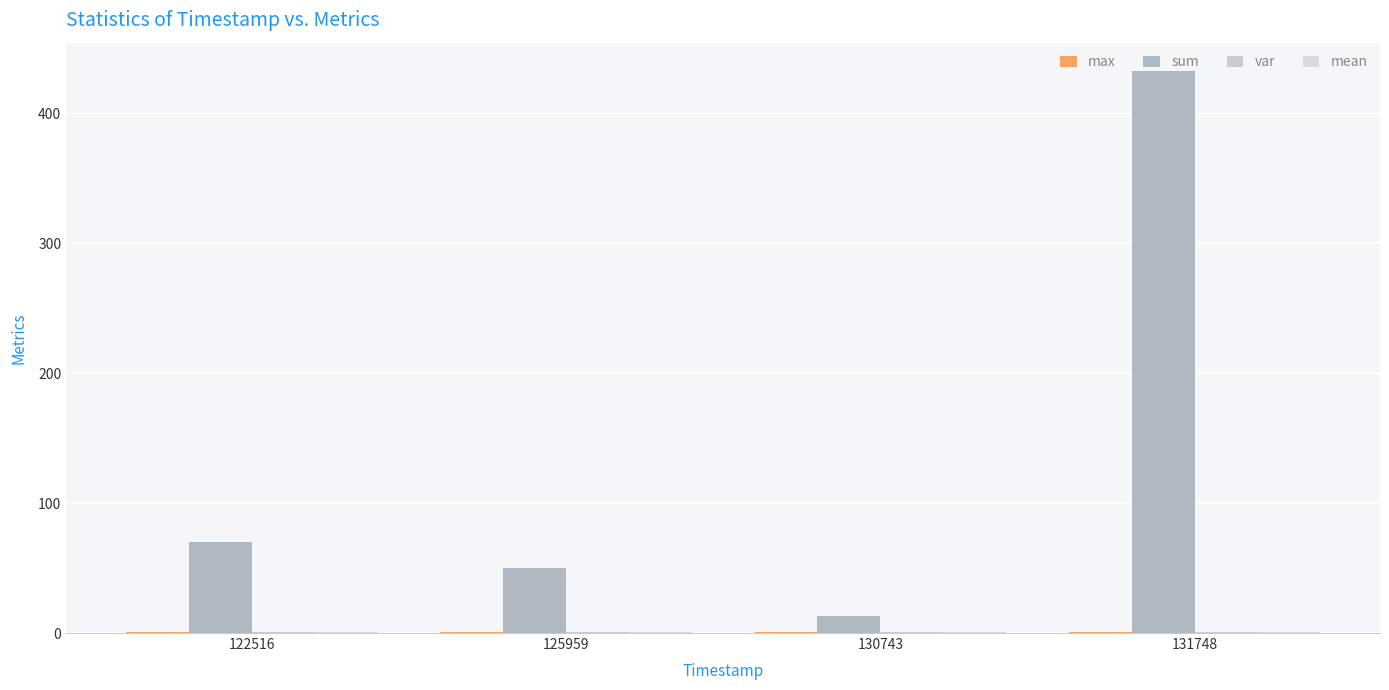

Count the number of data series in this chart.

4